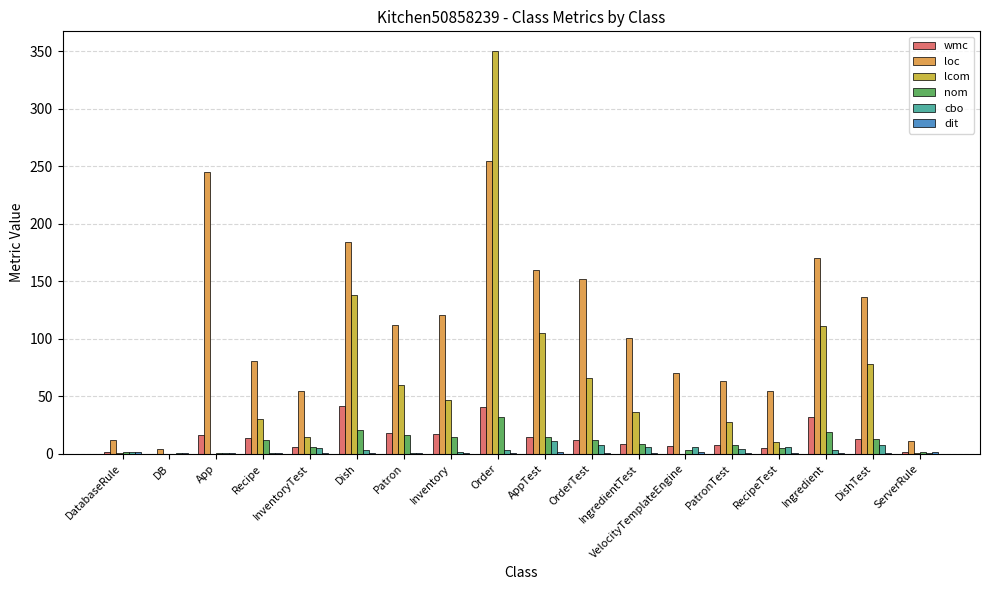

Which series has the largest total across all categories?

loc